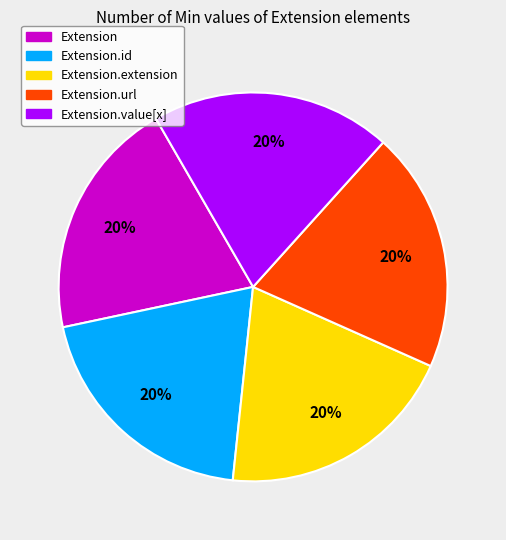

How many segments does this pie chart have?

5